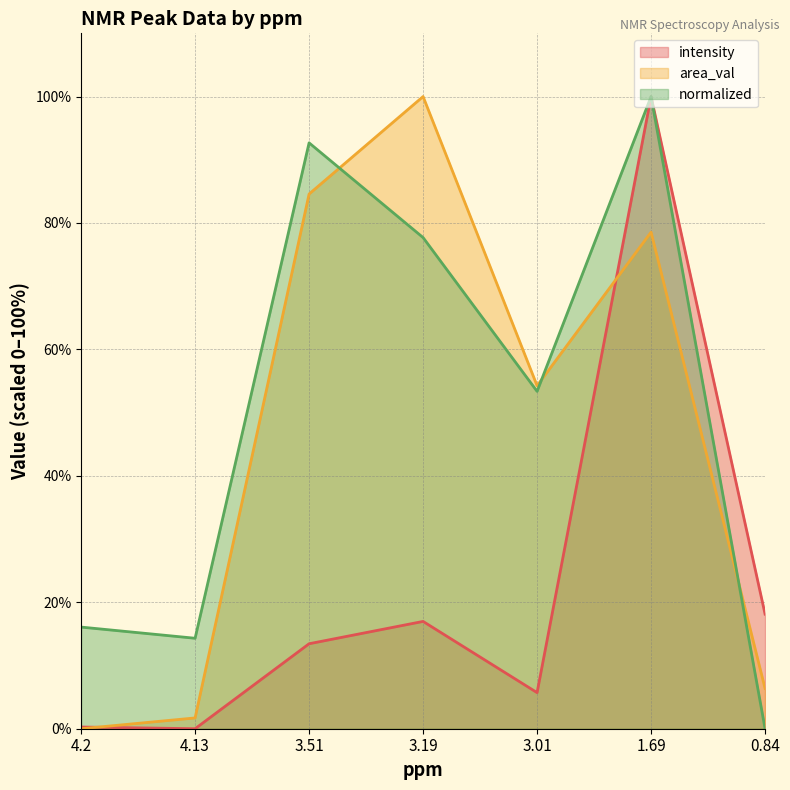

The normalized series shows 28.5 at 3.01. True or false?

False